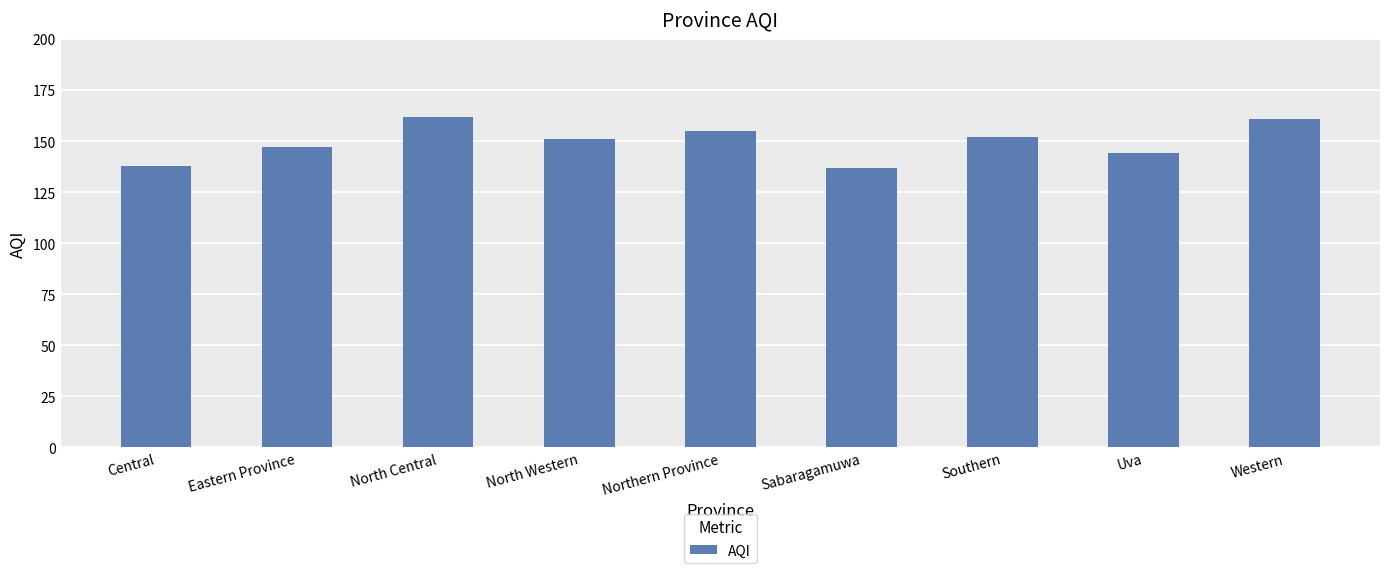

Reading left to right, what are all the values shown in this chart?

Central=138	Eastern Province=147	North Central=162	North Western=151	Northern Province=155	Sabaragamuwa=137	Southern=152	Uva=144	Western=161